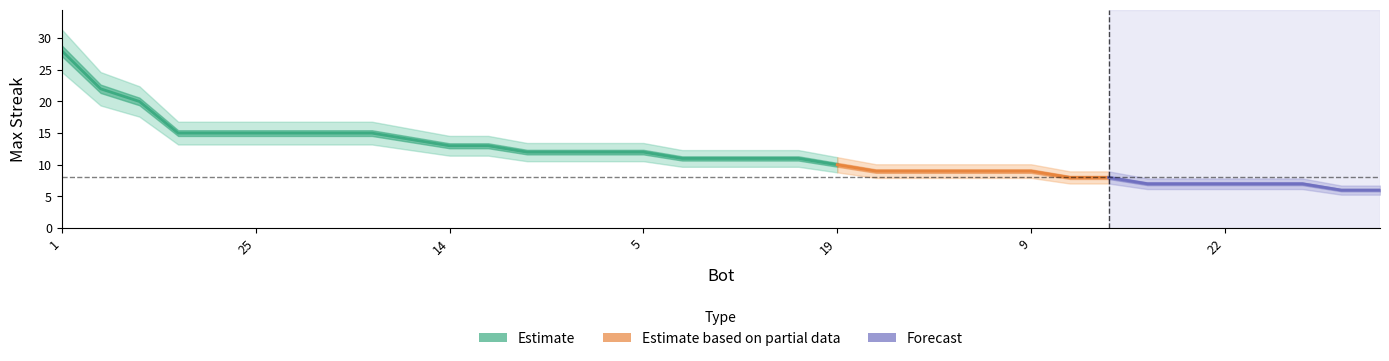

Which category has the highest value across all series?

1